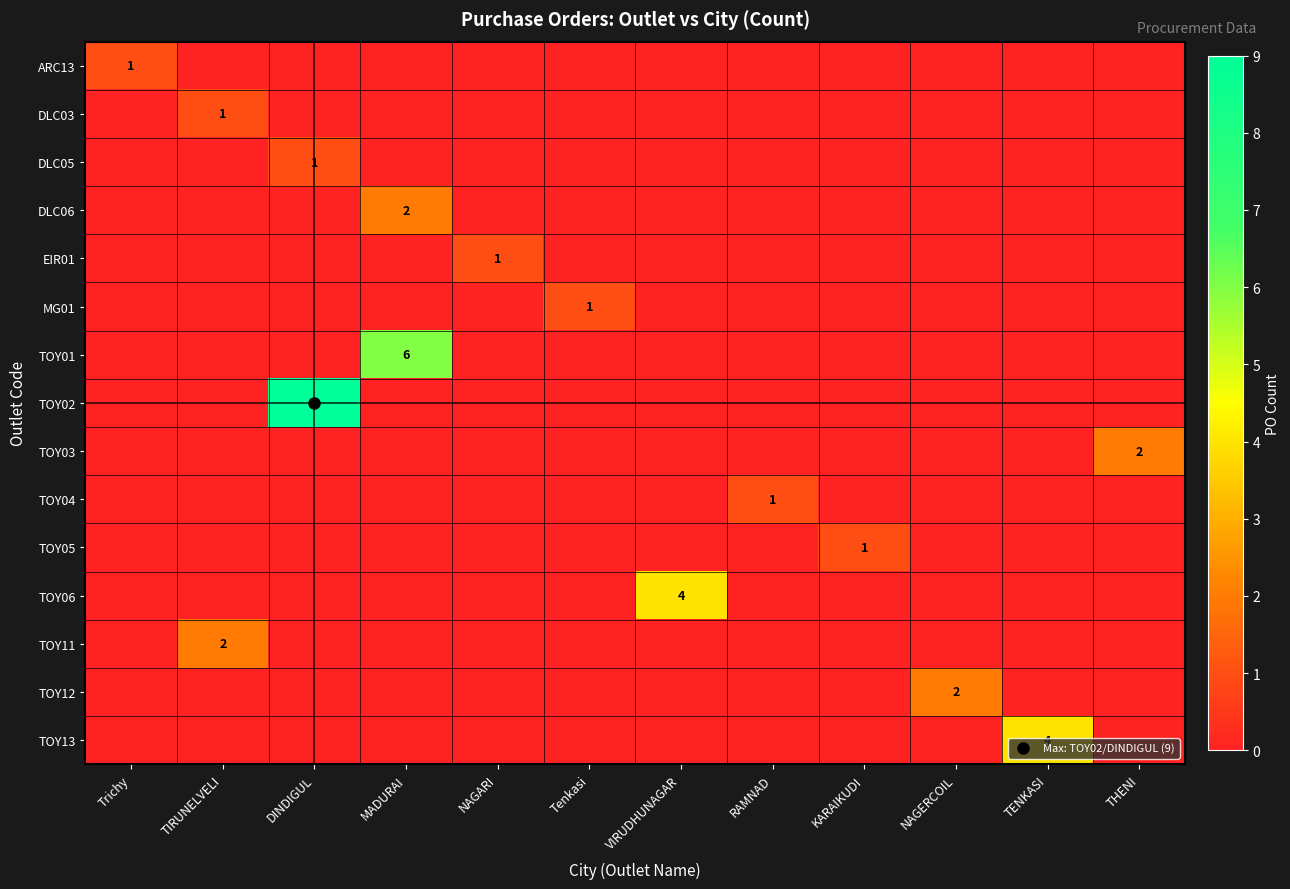

Count the number of data series in this chart.

15